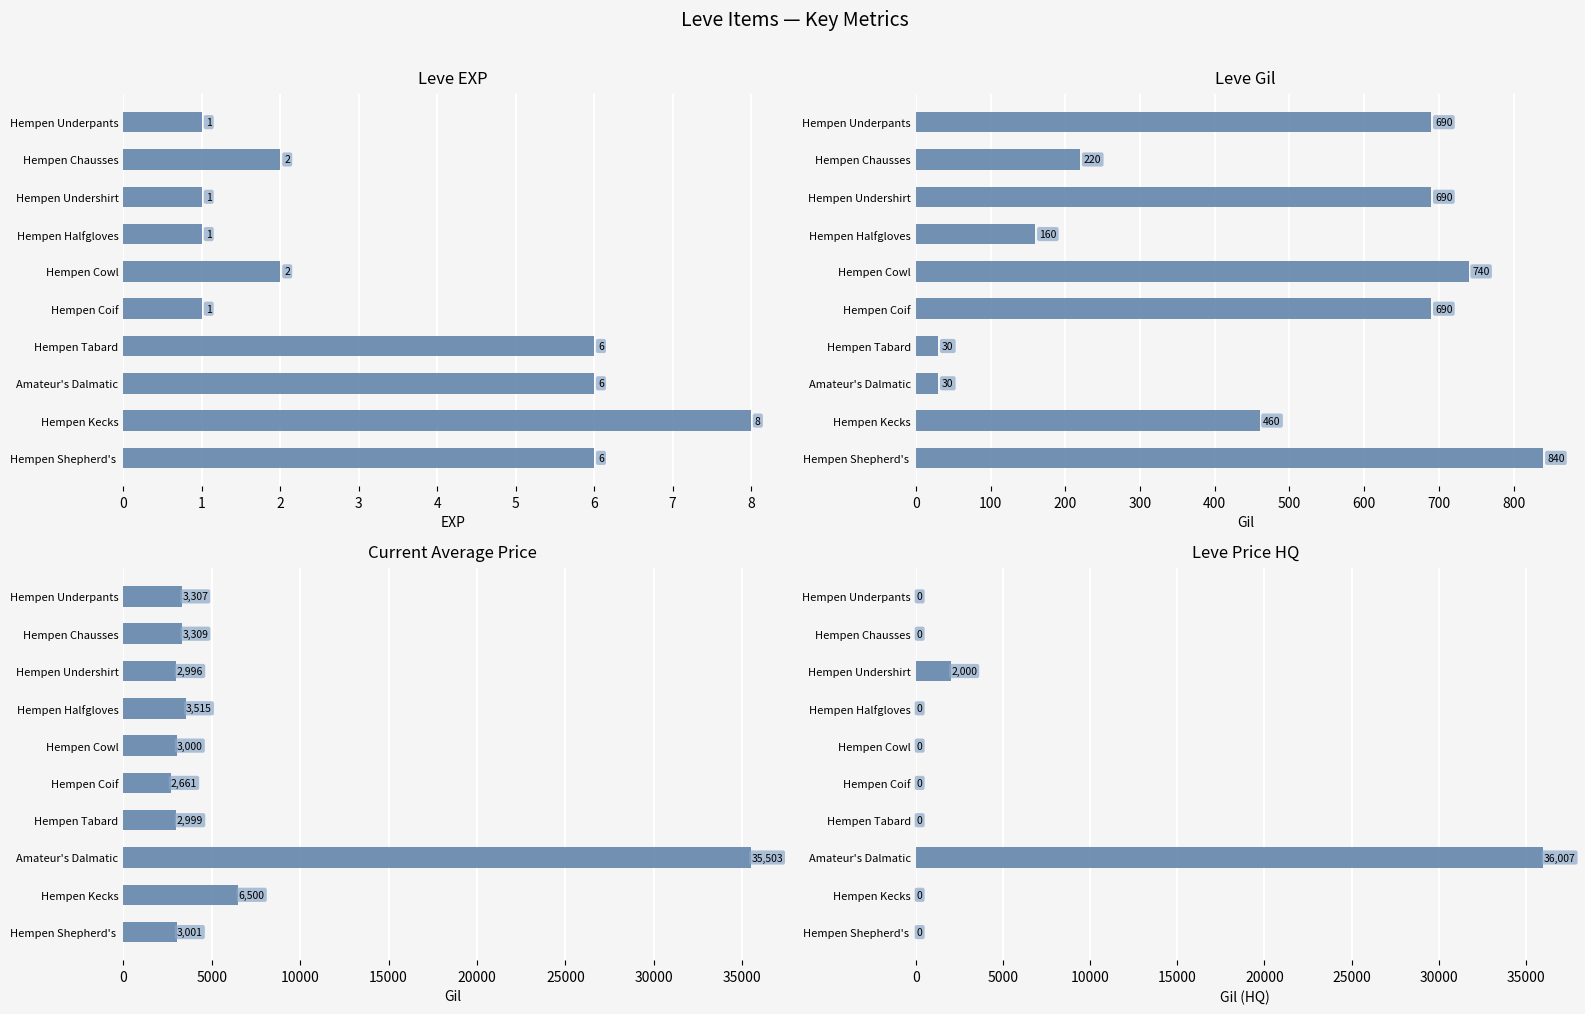

Which series has the widest spread of values?

LevePriceHQ